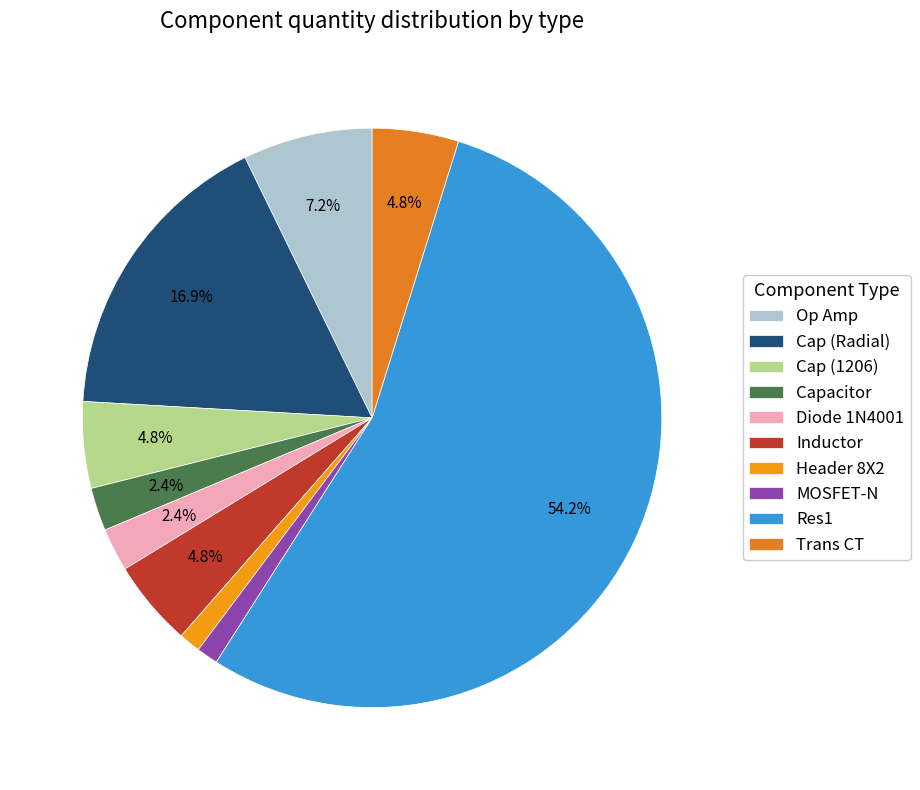

Is there any slice that represents more than half of the pie?

Yes